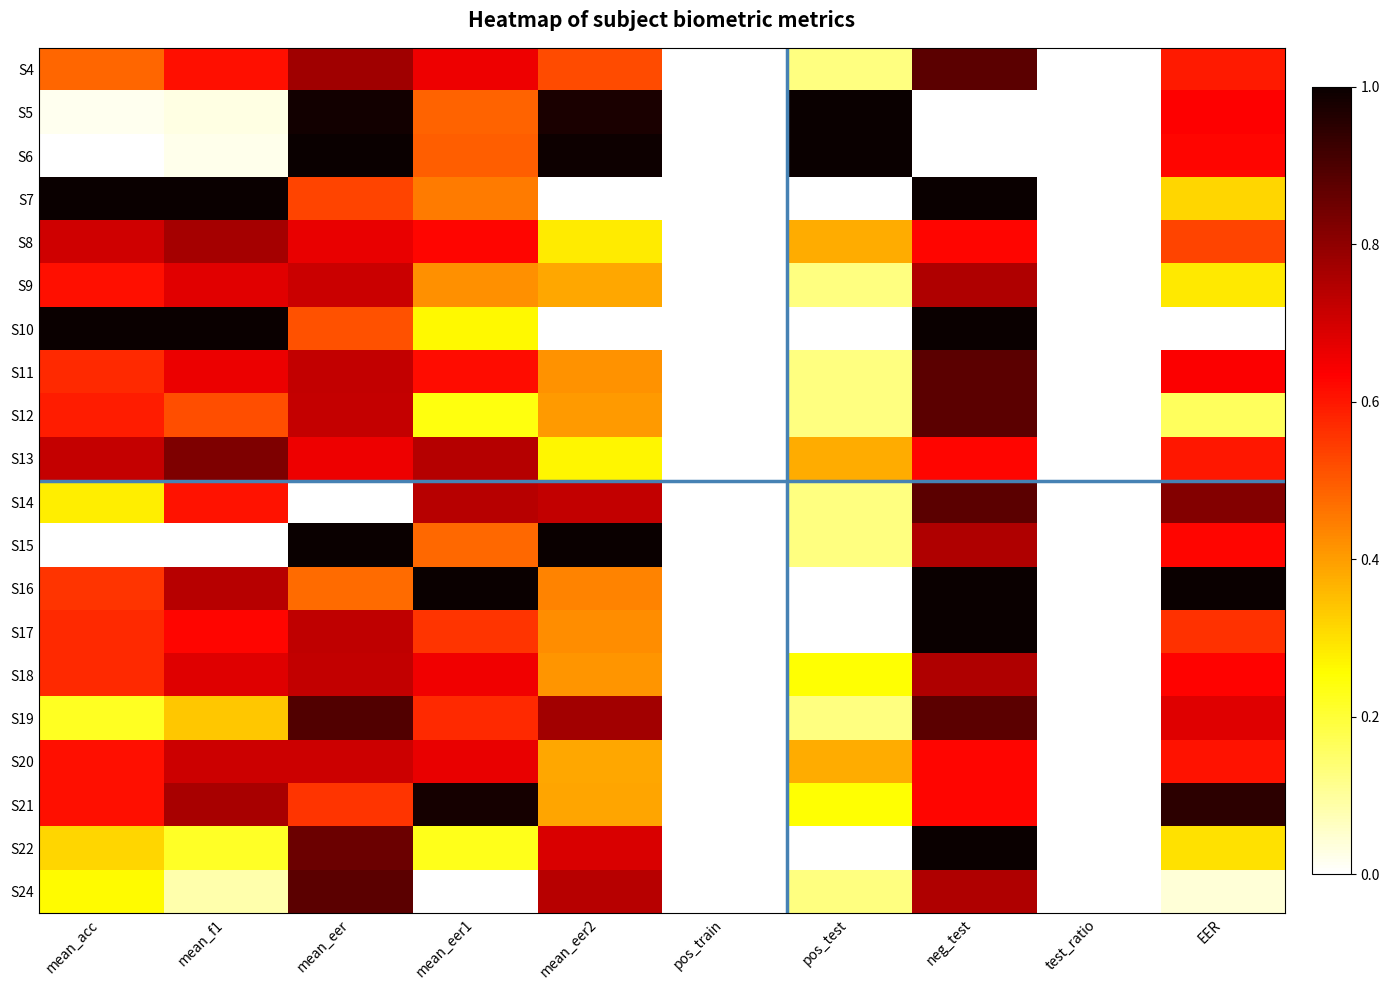

Which has a higher value, pos_test or neg_test?

neg_test